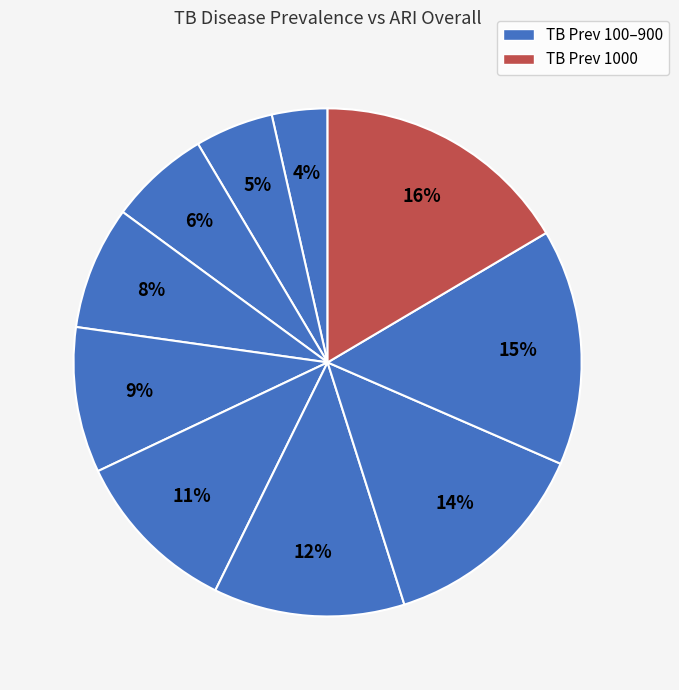

How many slices are in this pie chart?

10